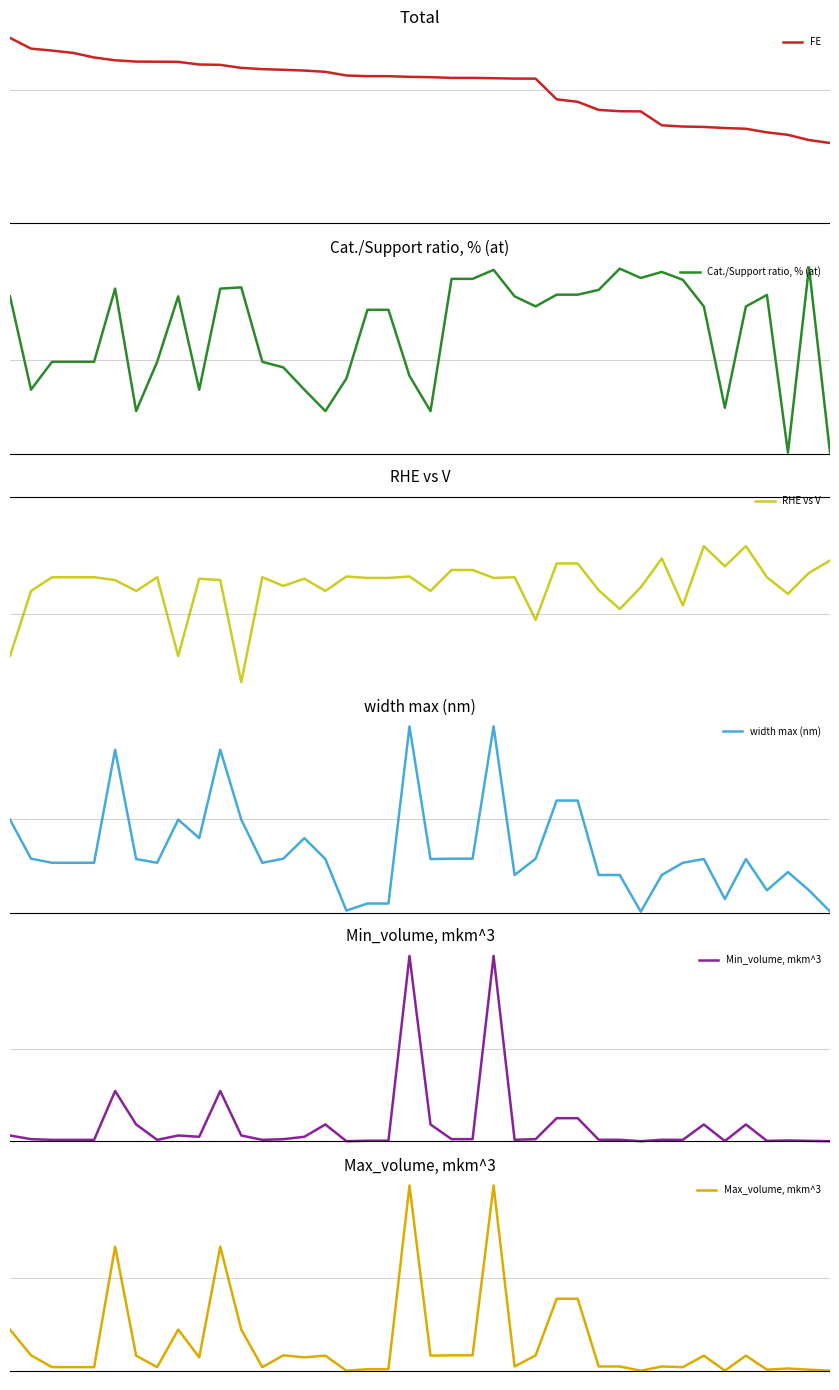

What are all the series names shown in the legend?

FE, Cat./Support ratio, % (at), RHE vs V, width max (nm), Min_volume, mkm^3, Max_volume, mkm^3